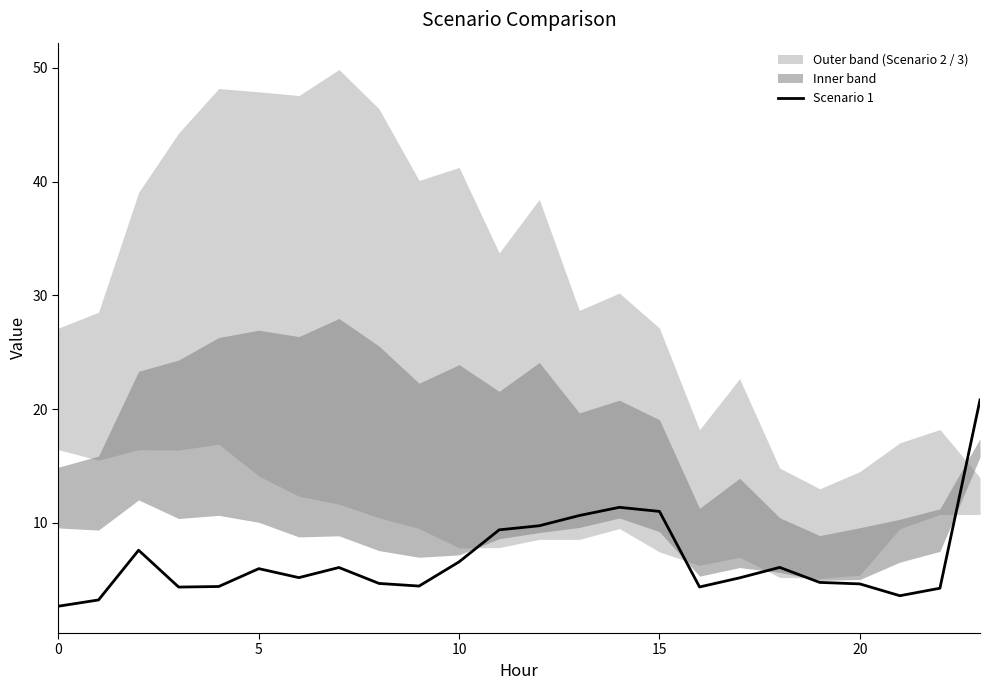

Does the chart have visible grid lines?

No